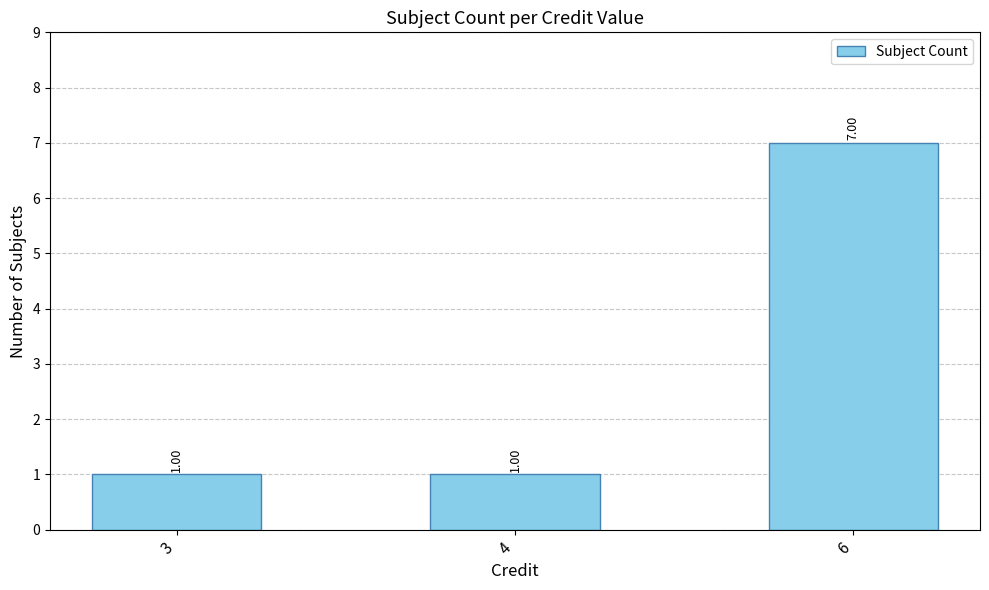

Count the values in the range 1 to 7.

3